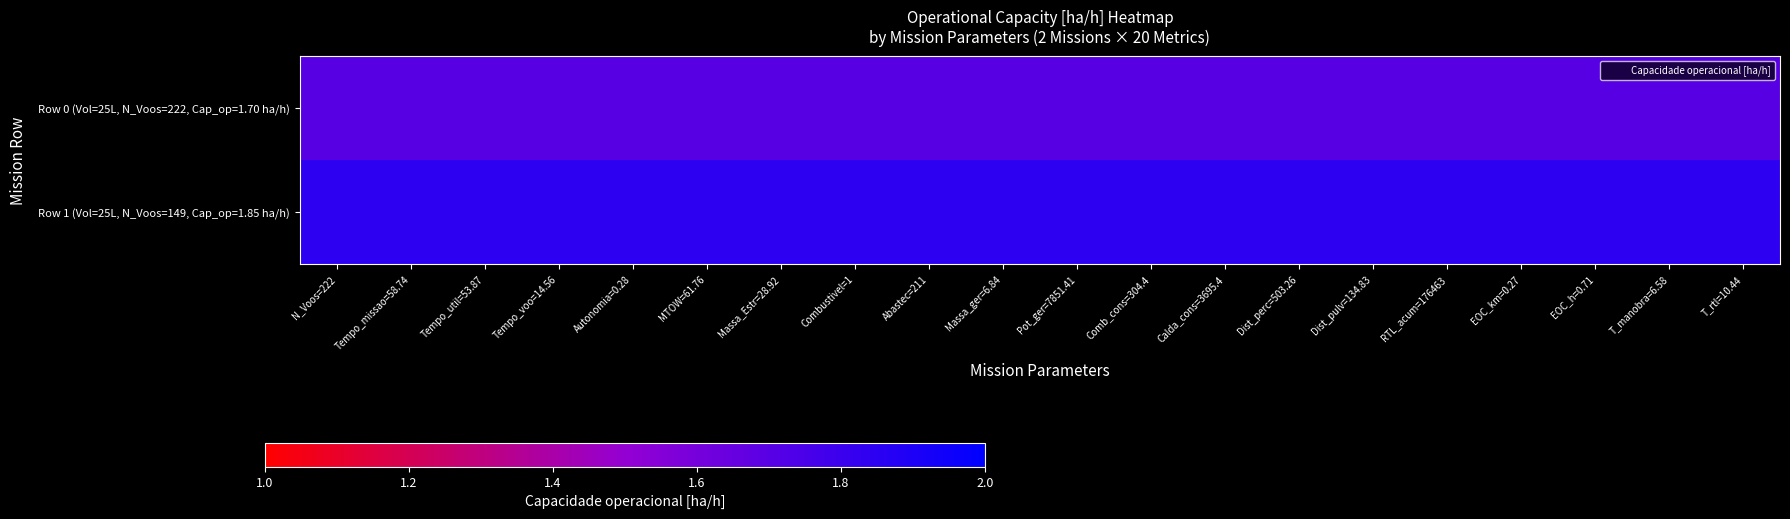

What is the total value across all series at T_rtl=10.44?

3.5